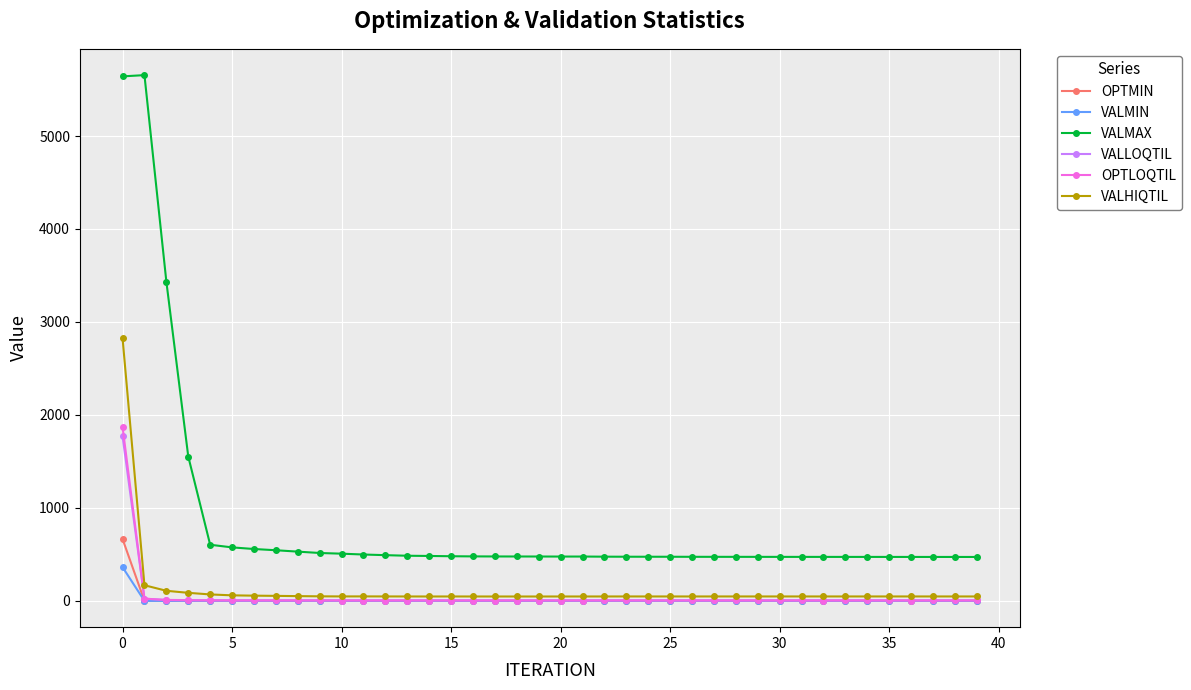

Which series has the widest spread of values?

VALMAX